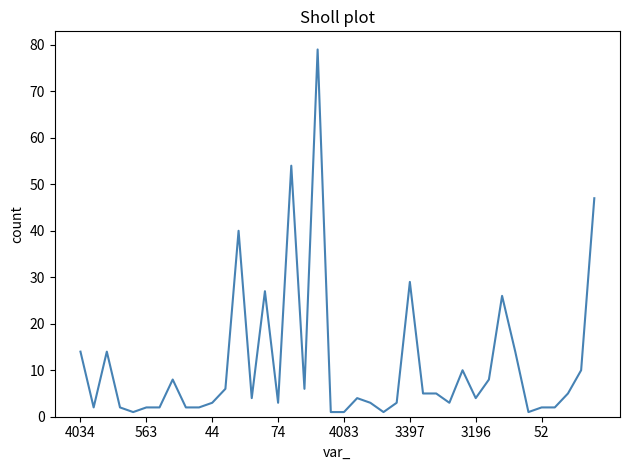

What is the maximum value shown in the chart?

79